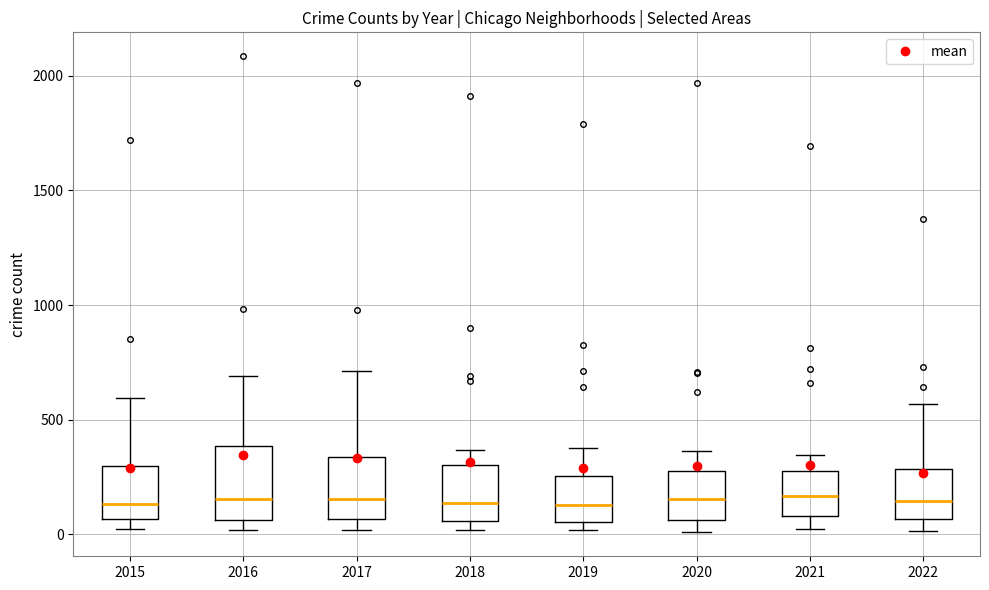

Reading left to right, read every box against the y-axis: the position of its median line, the range the box covers, and the ends of its whiskers. The values are not printed on the chart, so give them approximately, as read against the axis.

2015: median 150, box 50 to 300, whiskers 0 to 600
2016: median 150, box 50 to 400, whiskers 0 to 700
2017: median 150, box 50 to 350, whiskers 0 to 700
2018: median 150, box 50 to 300, whiskers 0 to 350
2019: median 150, box 50 to 250, whiskers 0 to 400
2020: median 150, box 50 to 300, whiskers 0 to 350
2021: median 150, box 100 to 250, whiskers 0 to 350
2022: median 150, box 50 to 300, whiskers 0 to 550